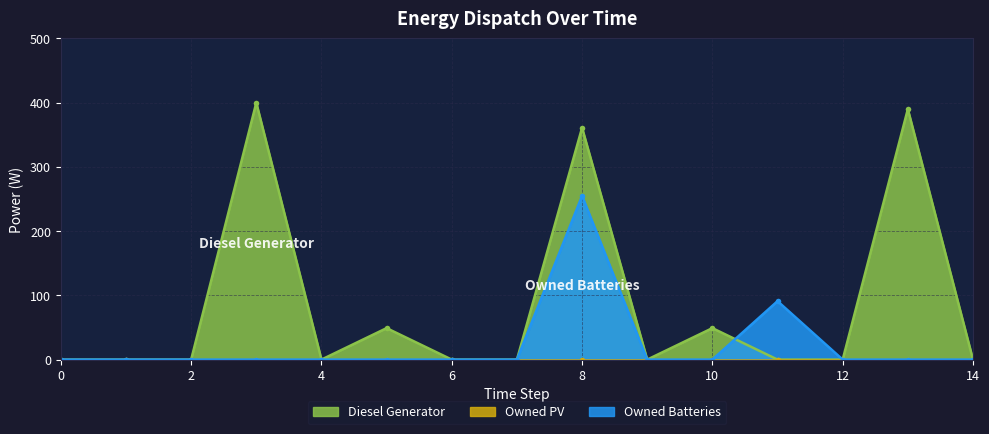

Which series changed the most between 10 and 14?

Diesel Generator